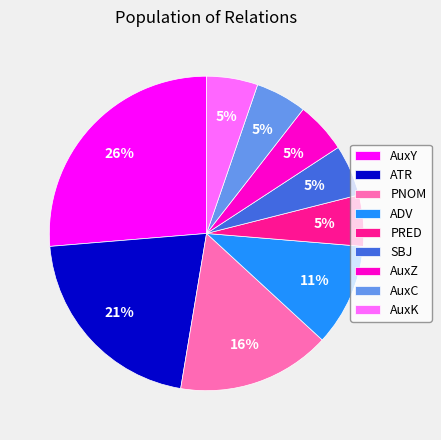

Is it true that PNOM is 16% of the pie?

True